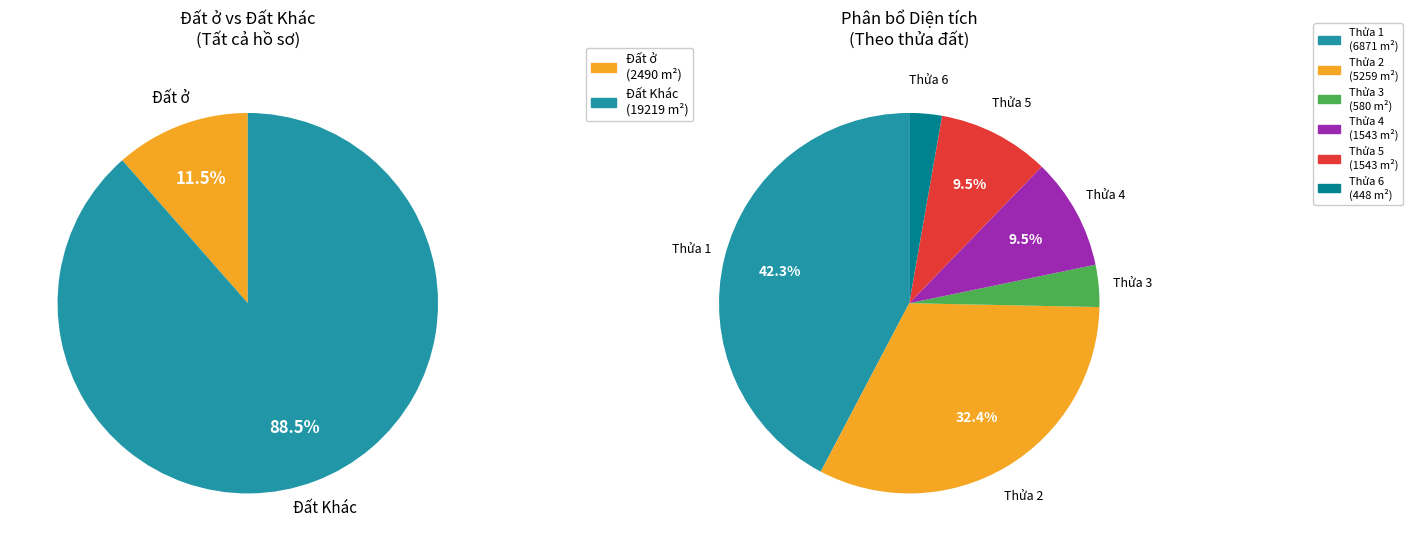

What is the largest slice in the pie chart?

1